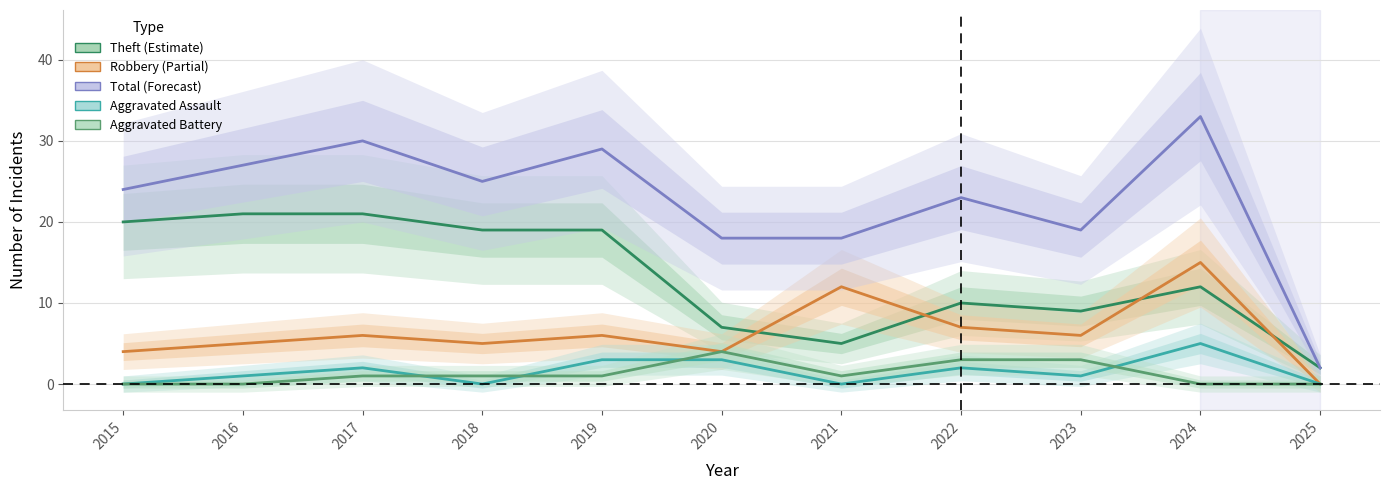

At how many categories does at least one series exceed 2?

10